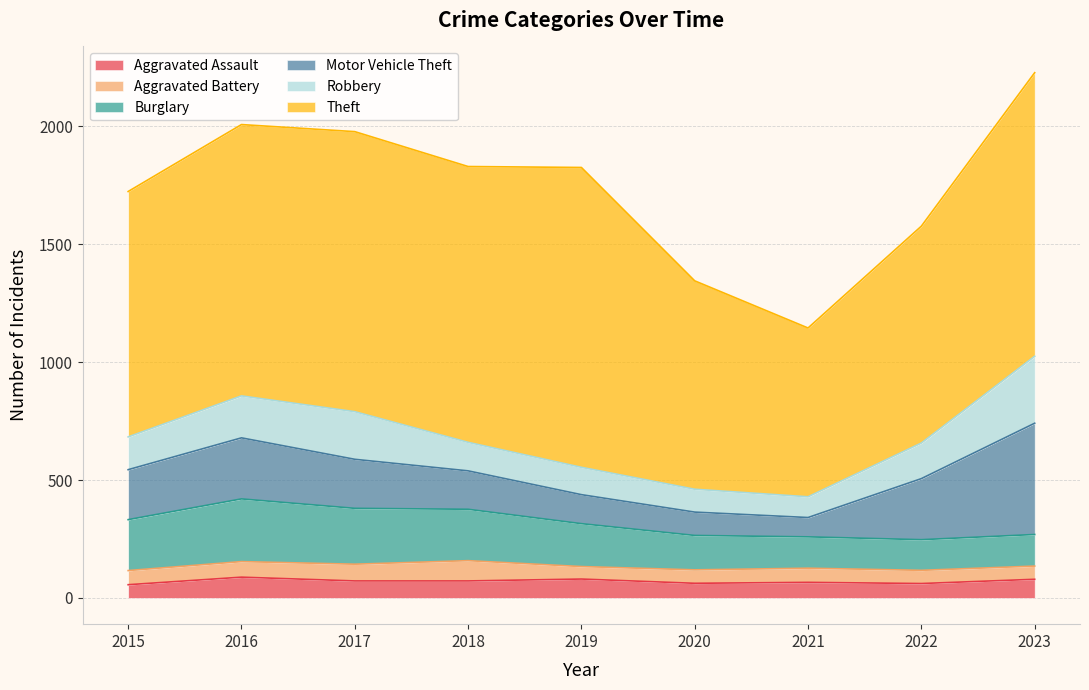

How many data points does each series have?

9